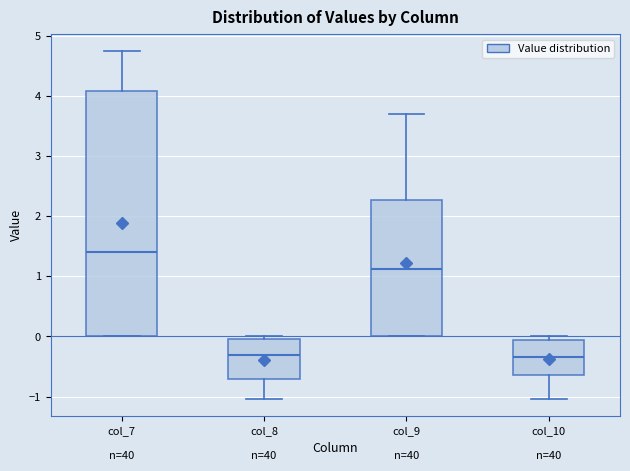

Where is the upper edge of the box for col_9 on the y-axis? The values are not printed on the chart, so give them approximately, as read against the axis.

2.3